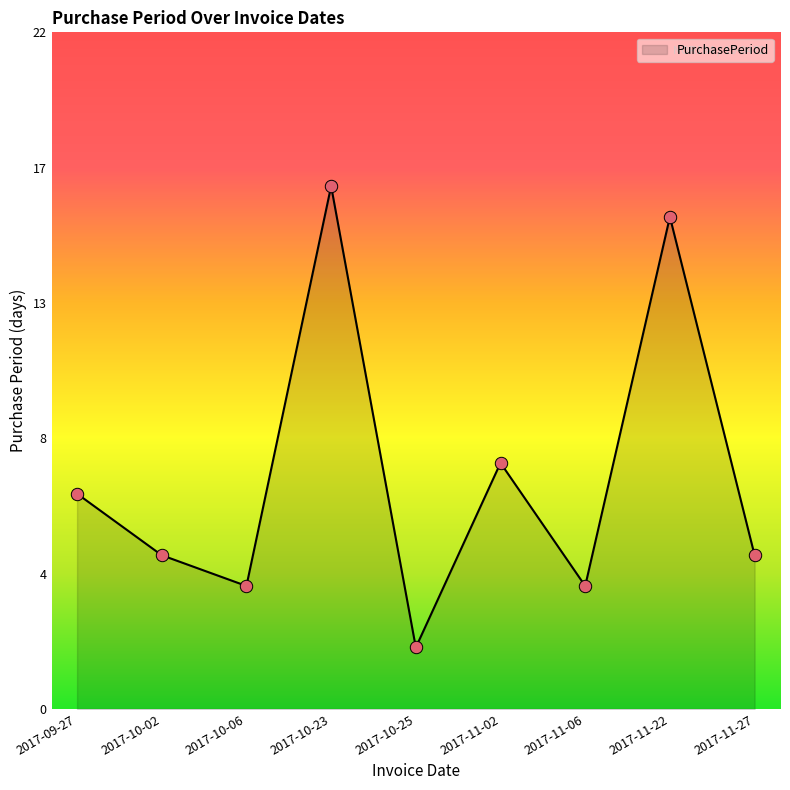

Approximately how many times larger is the value at 2017-10-23 compared to 2017-09-27?

2.4